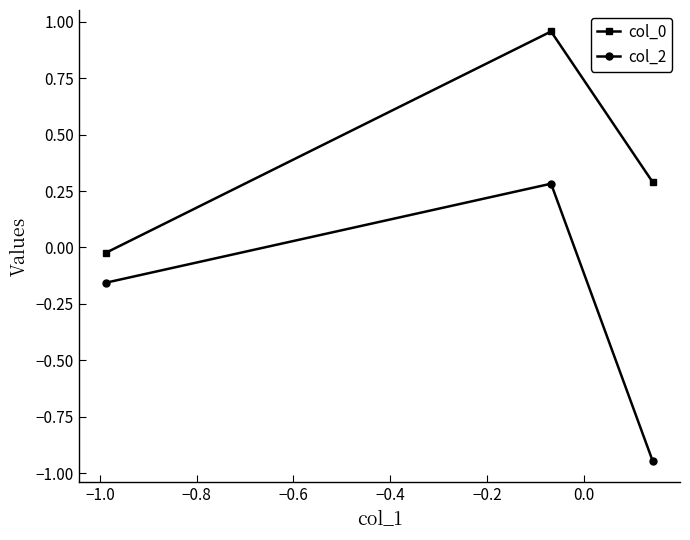

What is the difference between the maximum and minimum values in the col_2 series?

1.2